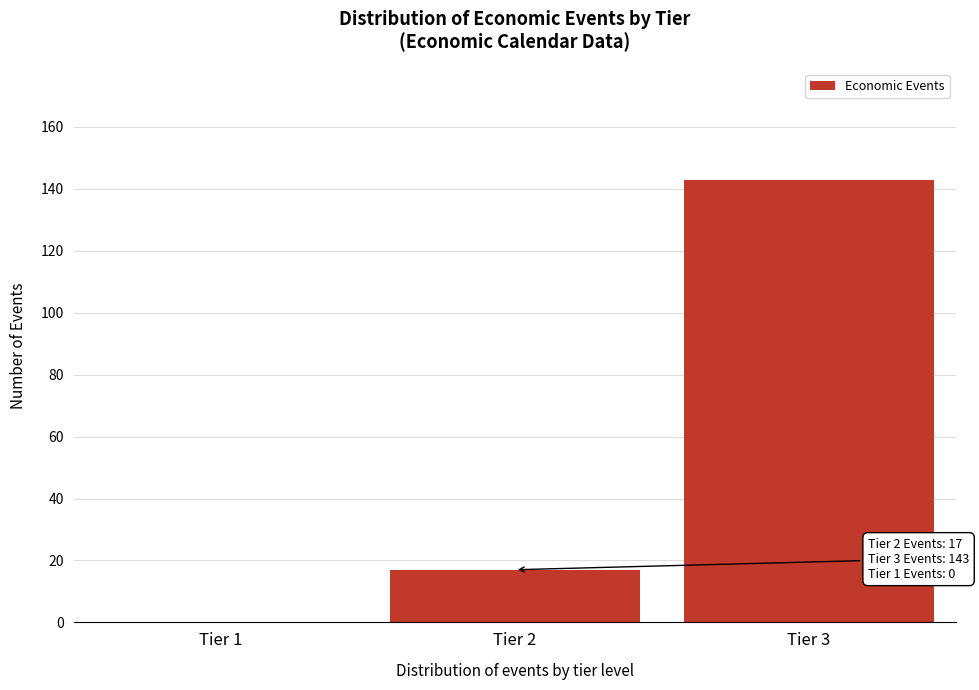

Reading left to right, extract all data points from this chart.

Tier 1=0	Tier 2=17	Tier 3=143